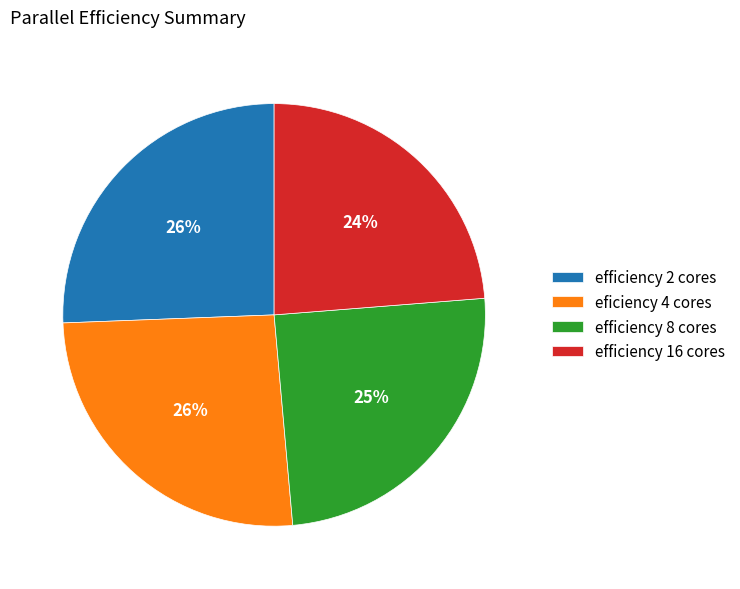

The efficiency 8 cores slice represents 25% of the pie. True or false?

True